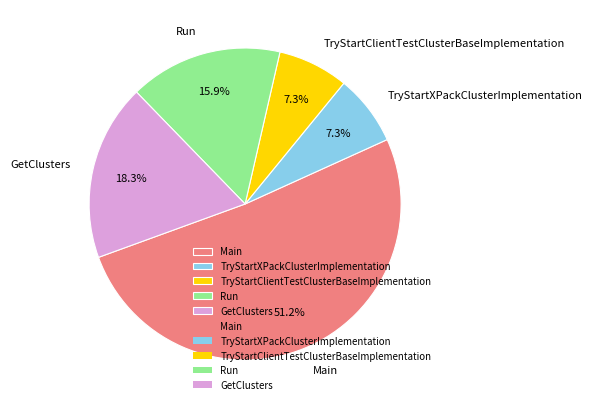

Which has a higher value, Main or Run?

Main